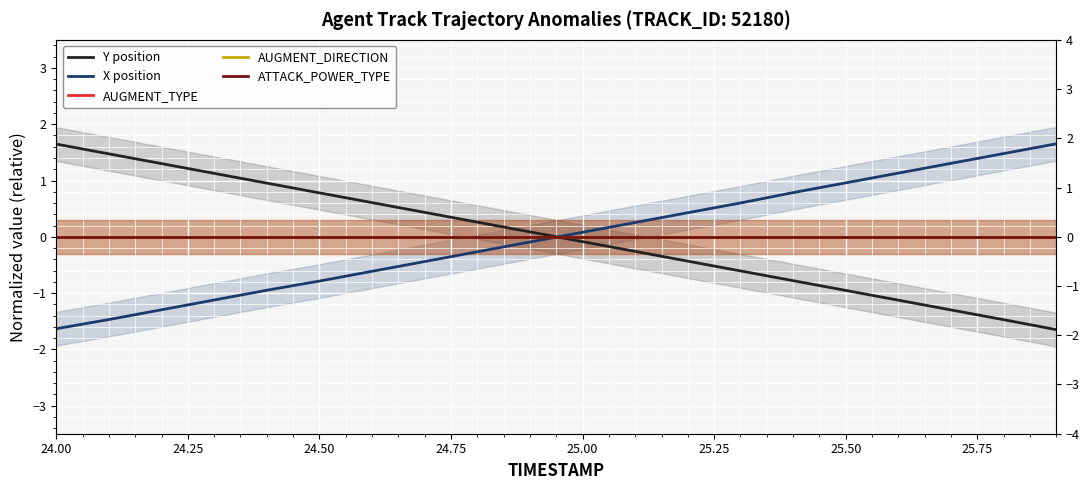

True or false: Y position has more than 0 interior local peaks.

False